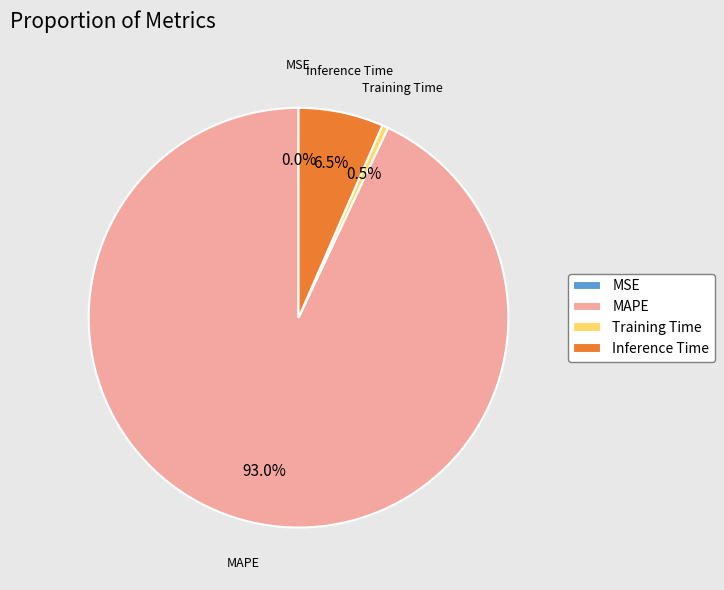

What is the largest slice in the pie chart?

MAPE